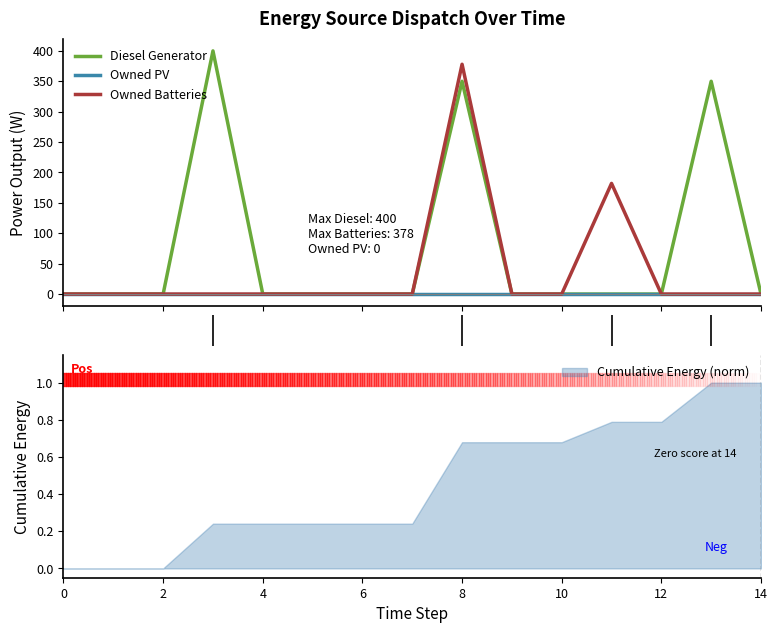

True or false: Diesel Generator has a value of 200 at 12.

False